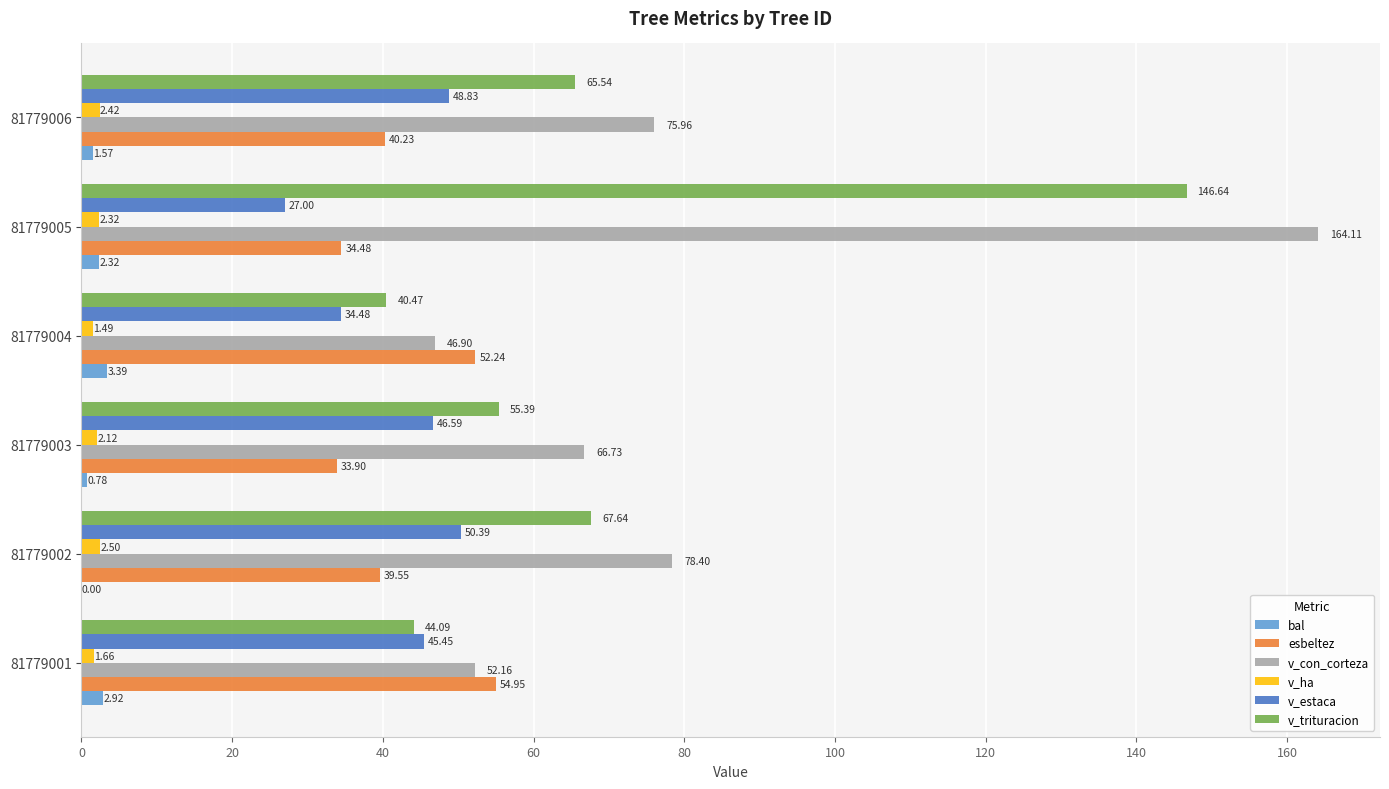

Between 81779004 and 81779006, which series saw the biggest shift?

v_con_corteza